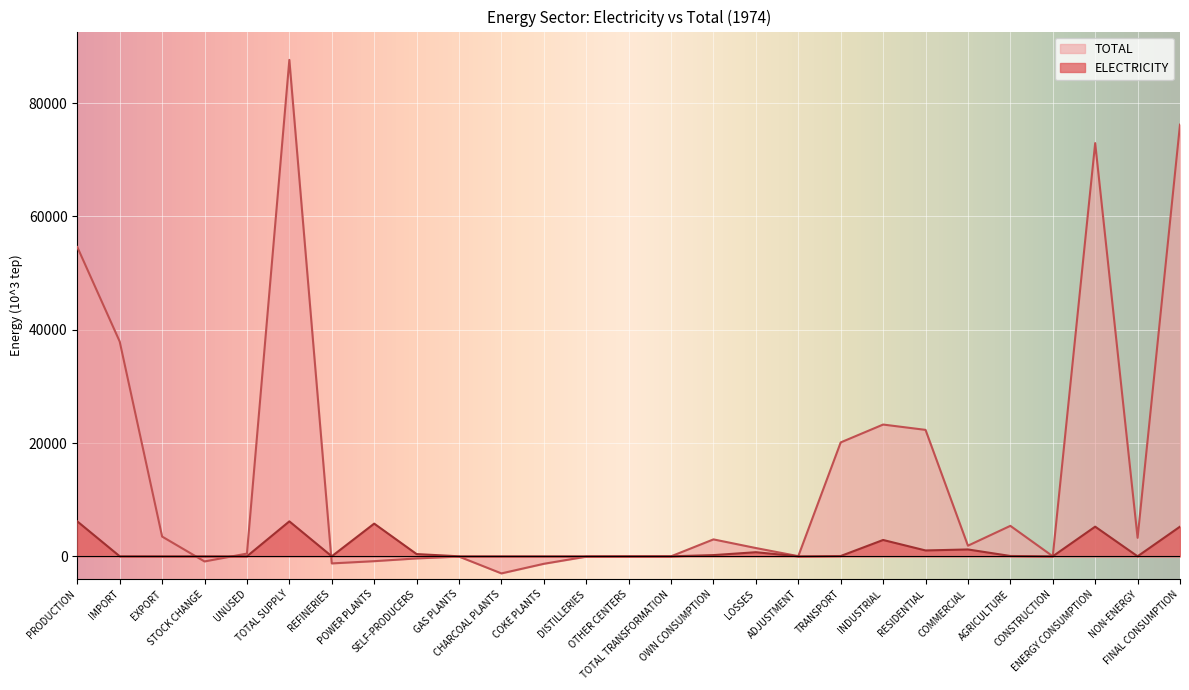

Is it true that TOTAL equals 45454.2 at ENERGY CONSUMPTION?

False